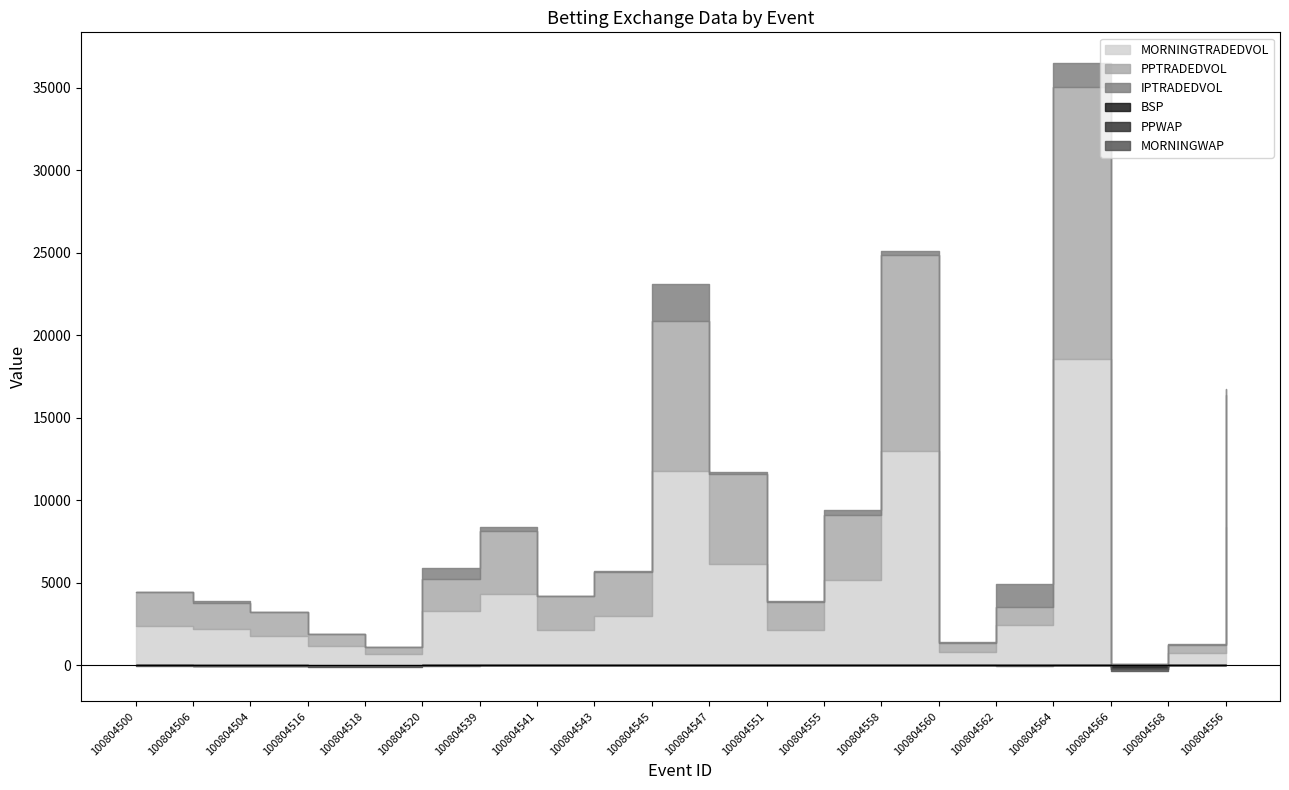

Reading left to right, list all the values displayed in this chart.

BSP: 100804500=13.0	100804506=15.4	100804504=21.0	100804516=46.0	100804518=44.0	100804520=14.7	100804539=3.1	100804541=10.0	100804543=4.4	100804545=2.5	100804547=4.4	100804551=5.0	100804555=5.5	100804558=2.5	100804560=11.0	100804562=11.5	100804564=3.2	100804566=132.0	100804568=9.2	100804556=3.5
PPWAP: 100804500=13.0	100804506=17.2	100804504=23.3	100804516=40.5	100804518=33.0	100804520=11.2	100804539=3.3	100804541=9.5	100804543=4.7	100804545=2.2	100804547=3.8	100804551=5.3	100804555=5.3	100804558=2.5	100804560=9.2	100804562=13.3	100804564=2.8	100804566=113.9	100804568=9.3	100804556=3.9
MORNINGWAP: 100804500=11.6	100804506=13.3	100804504=19.7	100804516=30.8	100804518=22.9	100804520=7.9	100804539=3.2	100804541=9.5	100804543=4.6	100804545=2.0	100804547=3.8	100804551=4.9	100804555=5.5	100804558=2.8	100804560=8.1	100804562=6.9	100804564=2.7	100804566=116.7	100804568=9.3	100804556=3.9
PPTRADEDVOL: 100804500=2046.8	100804506=1564.7	100804504=1449.2	100804516=730.8	100804518=434.2	100804520=1932.4	100804539=3784.3	100804541=2043.7	100804543=2638.2	100804545=9085.0	100804547=5476.3	100804551=1693.3	100804555=3903.6	100804558=11906.3	100804560=583.6	100804562=1075.7	100804564=16495.7	100804566=22.6	100804568=517.1	100804556=7972.5
MORNINGTRADEDVOL: 100804500=2382.9	100804506=2175.8	100804504=1768.6	100804516=1134.7	100804518=658.7	100804520=3262.9	100804539=4322.4	100804541=2122.6	100804543=2977.8	100804545=11777.1	100804547=6117.6	100804551=2124.3	100804555=5183.5	100804558=12973.0	100804560=773.3	100804562=2455.1	100804564=18570.5	100804566=25.6	100804568=718.0	100804556=8380.4
IPTRADEDVOL: 100804500=25.2	100804506=122.3	100804504=18.0	100804516=36.5	100804518=0.4	100804520=693.7	100804539=234.4	100804541=6.2	100804543=77.8	100804545=2226.3	100804547=136.8	100804551=82.3	100804555=335.8	100804558=215.0	100804560=36.2	100804562=1379.5	100804564=1447.0	100804566=0.3	100804568=37.0	100804556=407.9